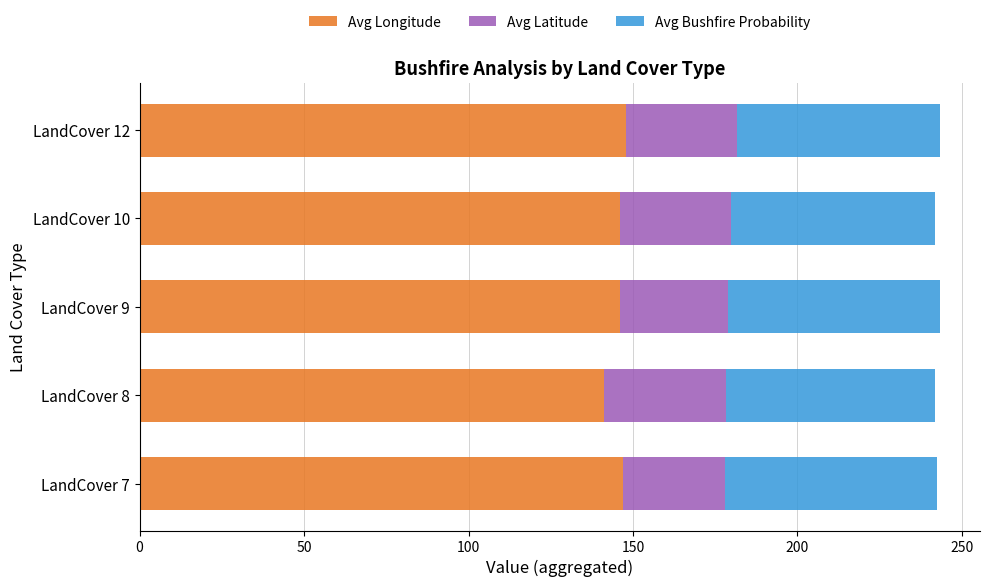

Which category has the lowest value in the Avg Longitude series?

LandCover 8